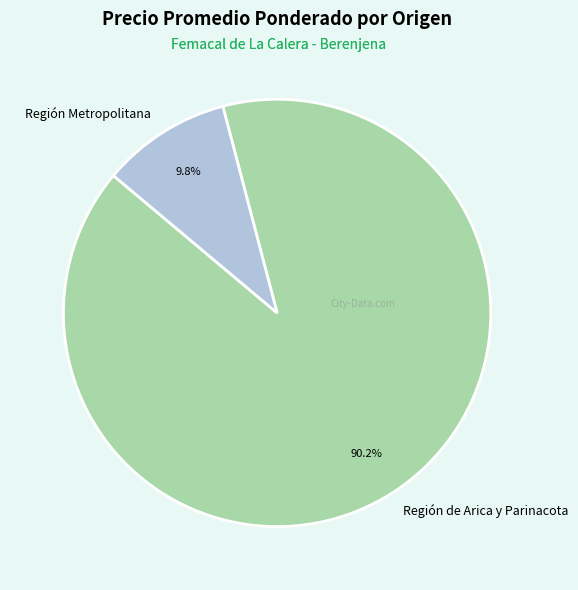

How many slices are in this pie chart?

2